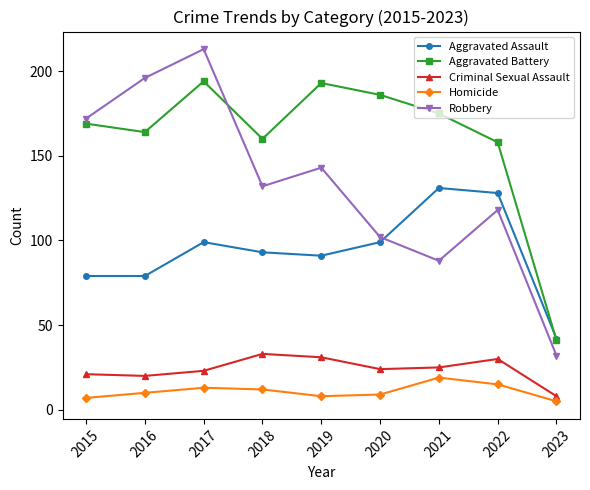

At which category is the sum across all series the highest?

2017